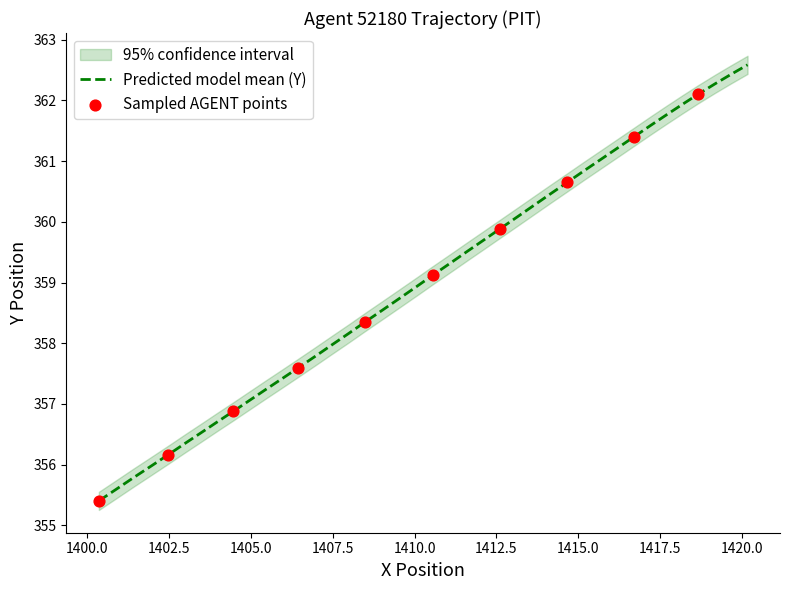

What is the highest value of the Predicted model mean (Y) series?

362.6